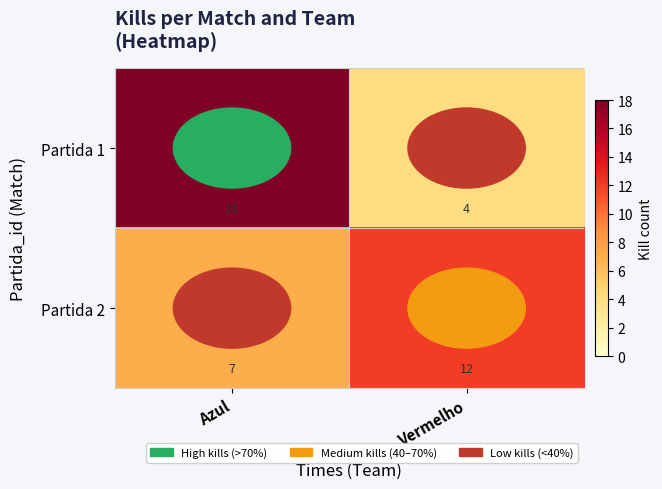

Which series changed the most between Azul and Vermelho?

Partida 1